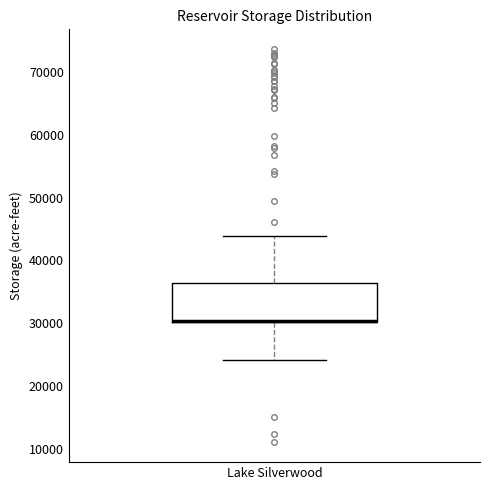

Read this box plot against the y-axis: the position of the median line, the range covered by the box, and the ends of both whiskers. The values are not printed on the chart, so give them approximately, as read against the axis.

median 30000, box 30000 to 36000, whiskers 24000 to 44000